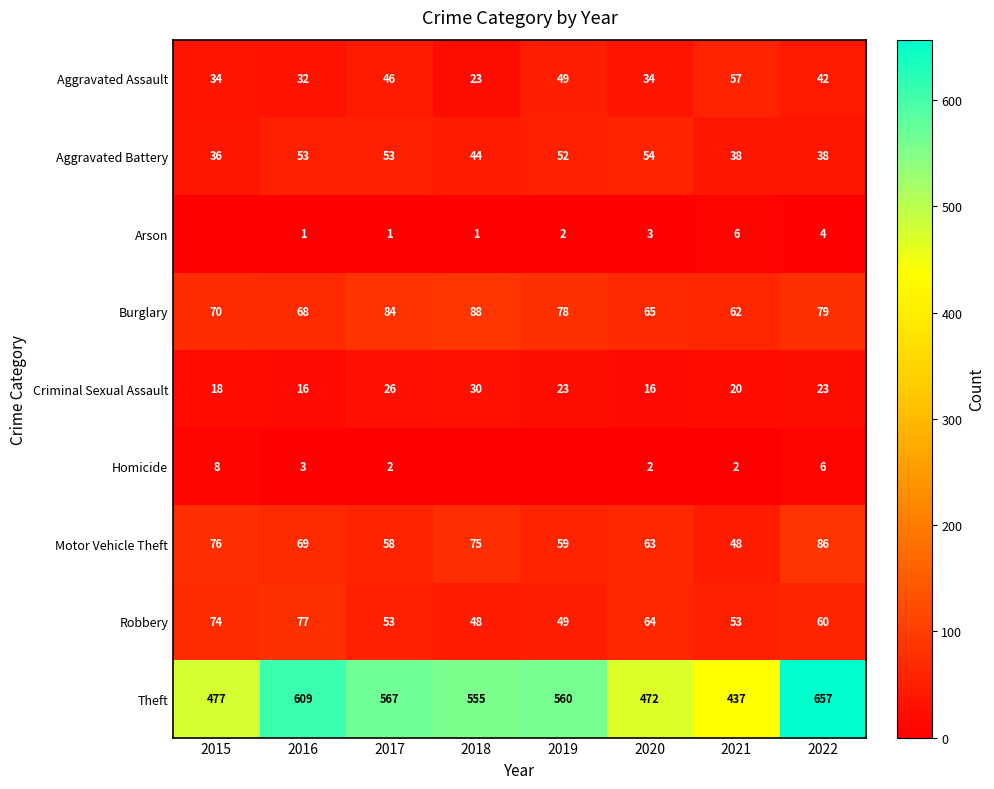

True or false: Homicide has a value of 4 at 2016.

False